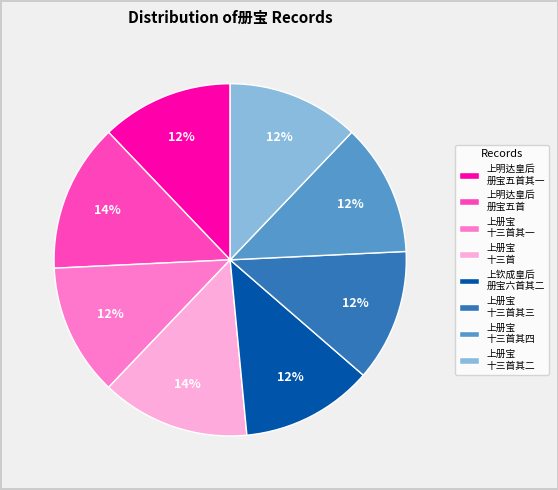

Do 上册宝 十三首其一 and 上钦成皇后 册宝六首其二 together represent more than half of the pie?

No